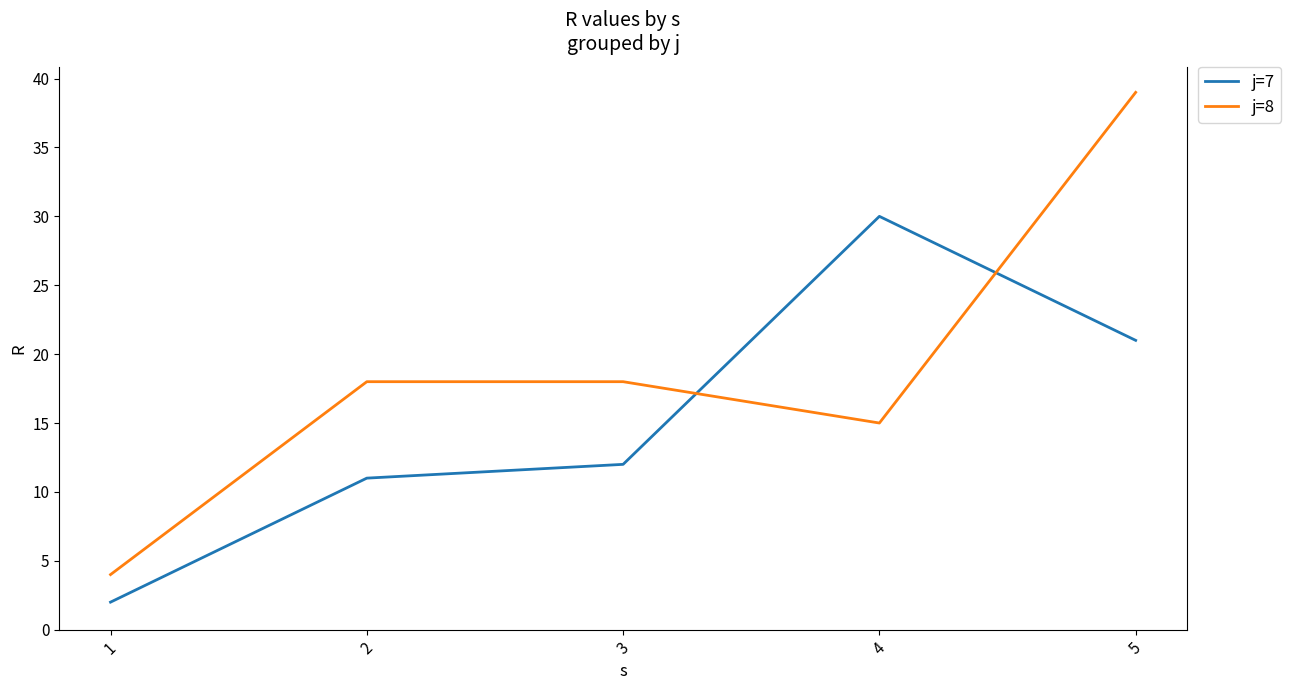

Reading right to left, what are all the values shown in this chart?

j=7: 5=21	4=30	3=12	2=11	1=2
j=8: 5=39	4=15	3=18	2=18	1=4